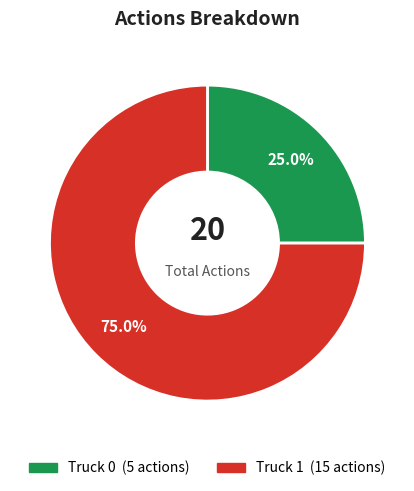

Combined, what portion of the pie is Truck 0 and Truck 1?

100.0%